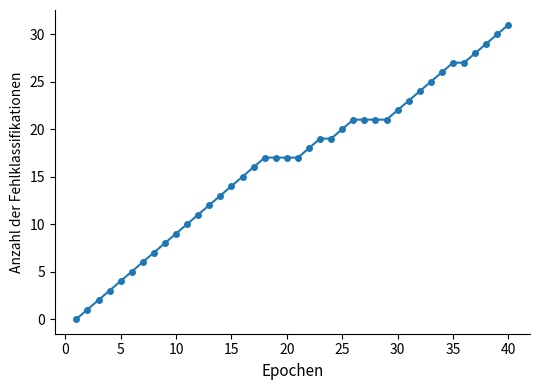

How many categories are shown in the chart?

40